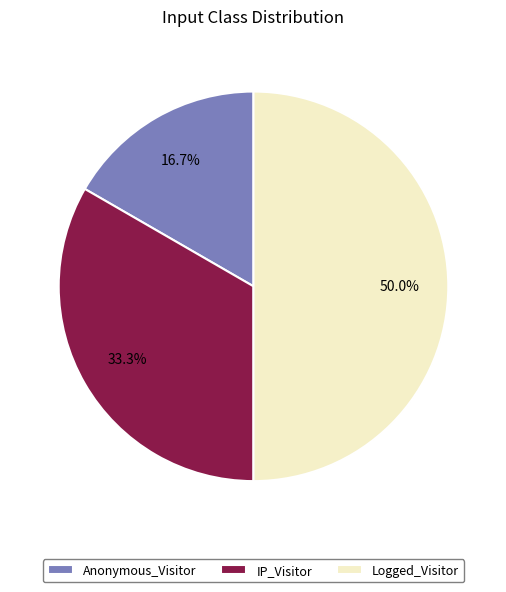

What percentage is the IP_Visitor slice, to the nearest percent?

33%